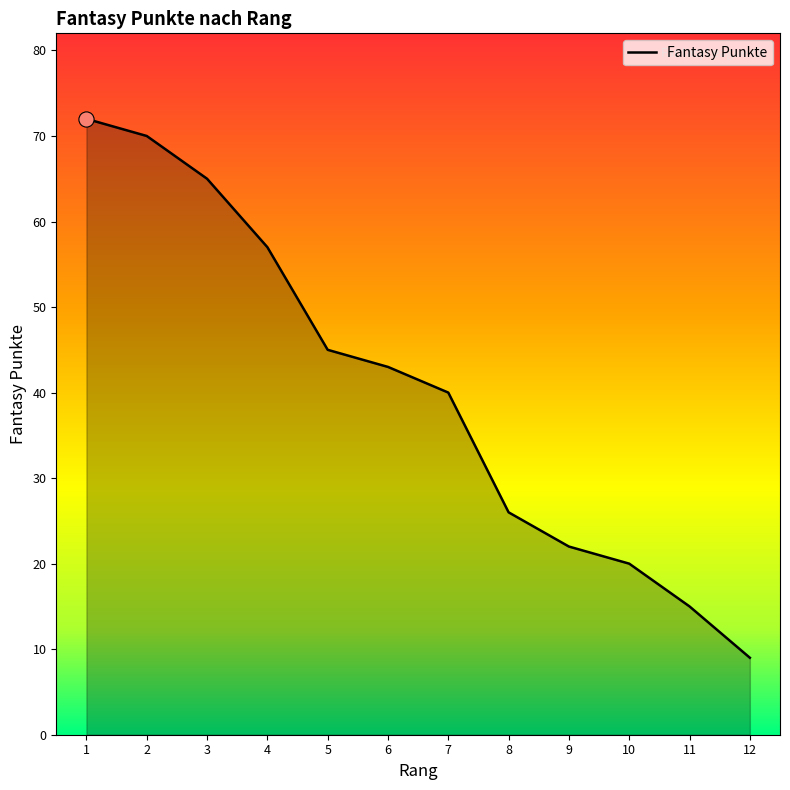

What is the change in value from 3 to 11?

-50